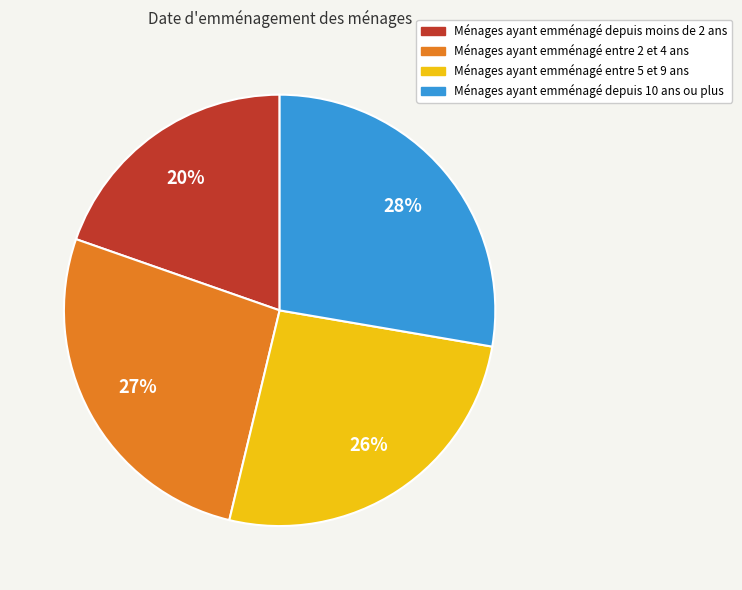

To the nearest percent, what is the average slice percentage?

25%